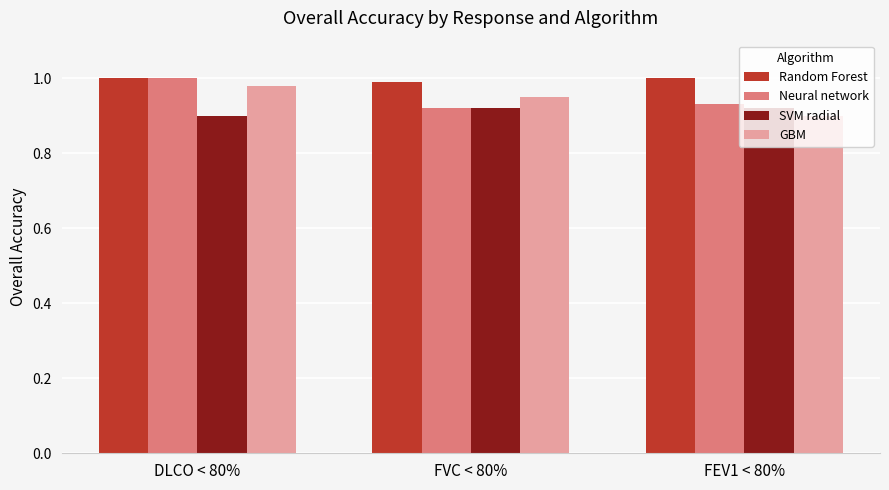

What are all the series names shown in the legend?

Random Forest, Neural network, SVM radial, GBM